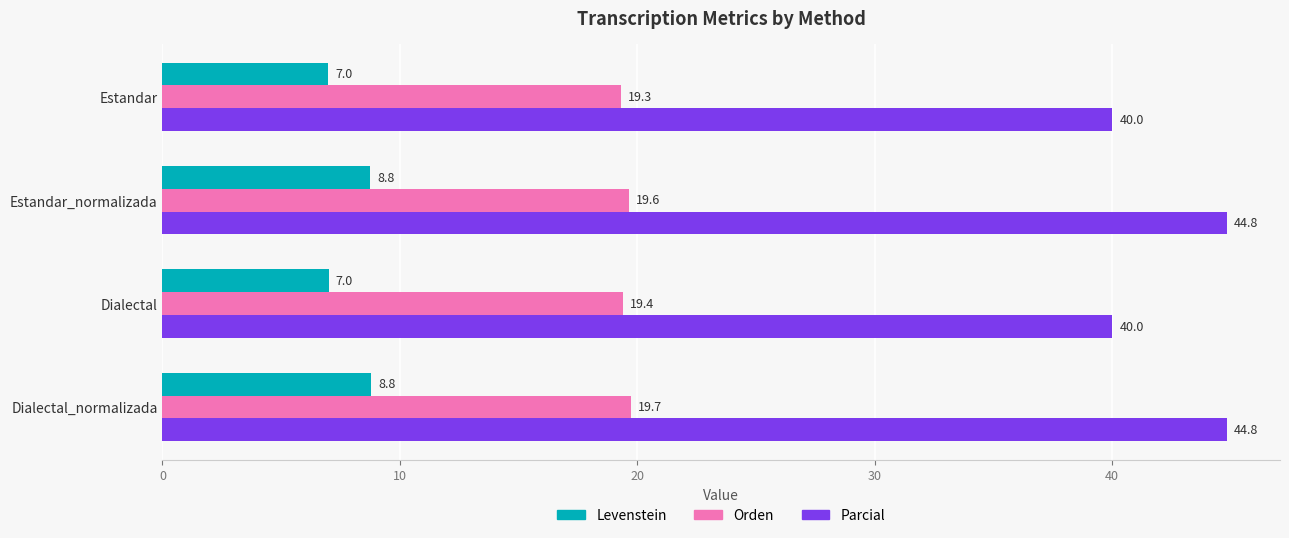

What is the total value across all series at Dialectal_normalizada?

73.3